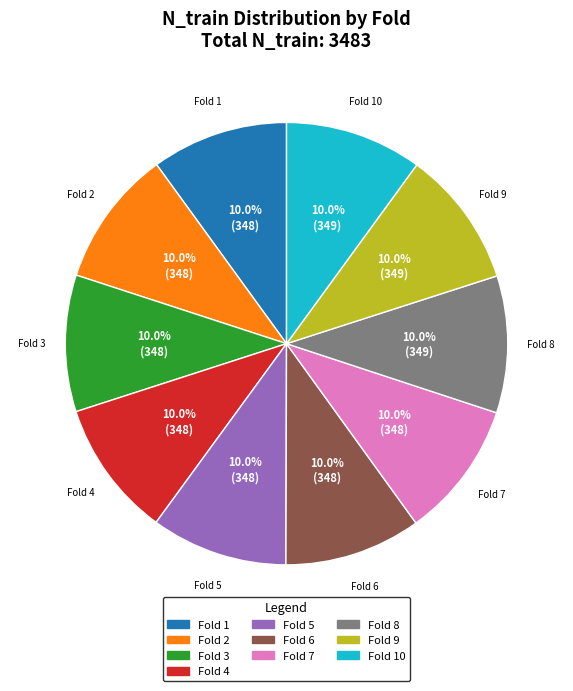

Is there any slice that represents more than half of the pie?

No